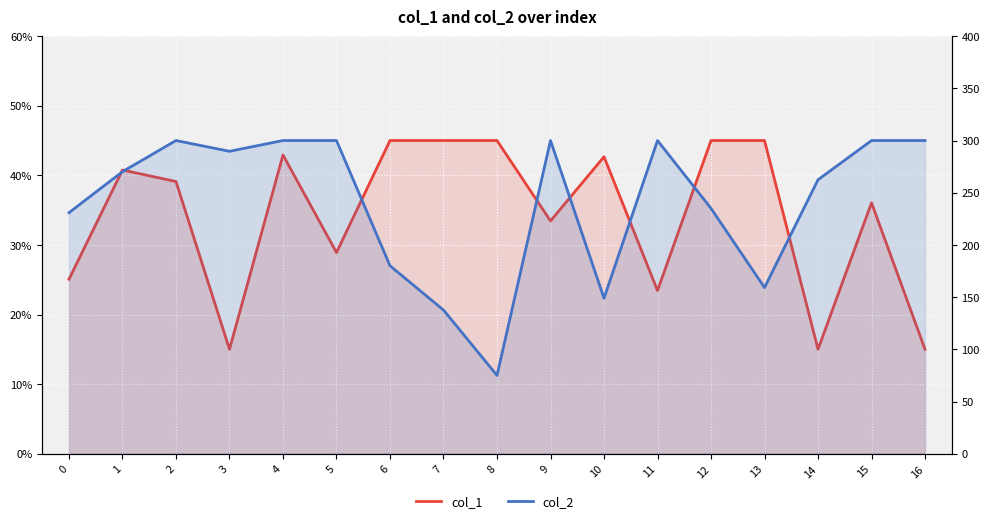

Where does the col_2 series first go above 270?

1